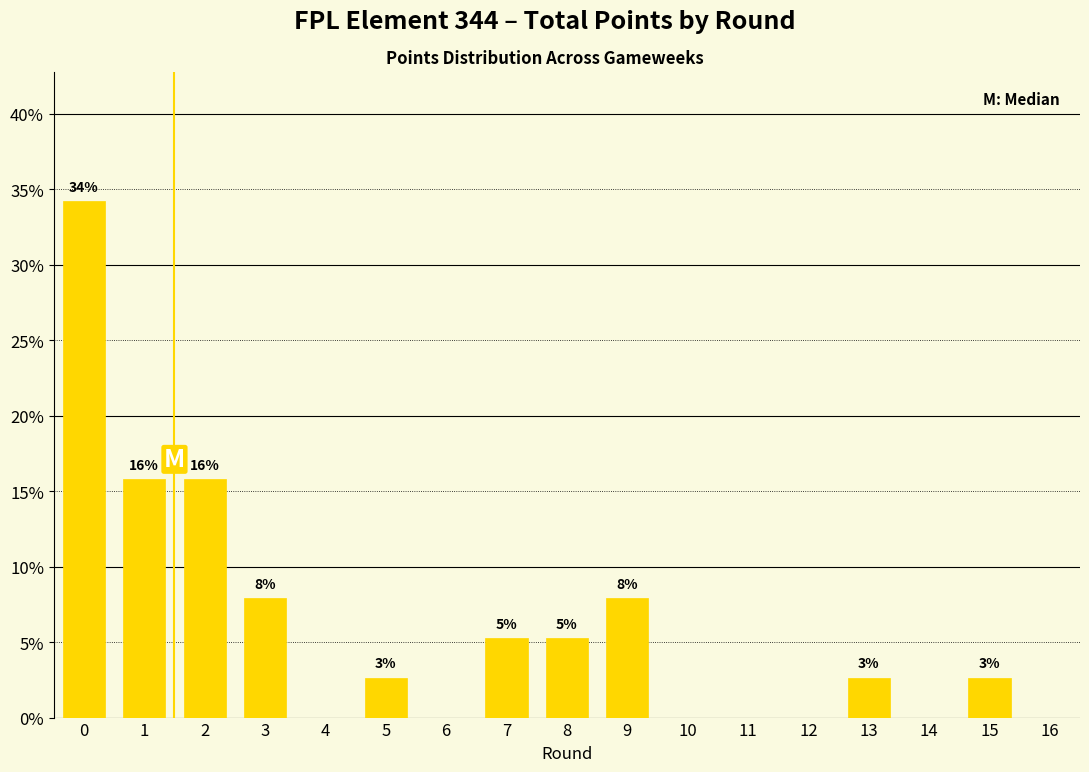

Where is the data nearest to the value 17?

1